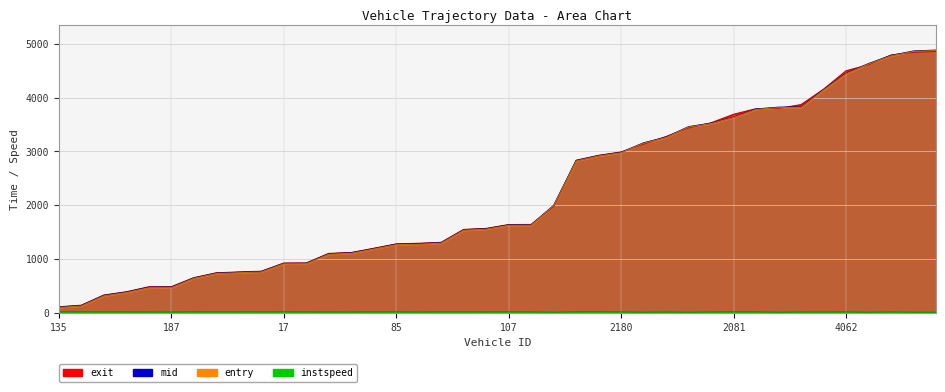

True or false: exit and entry intersect in this chart.

True